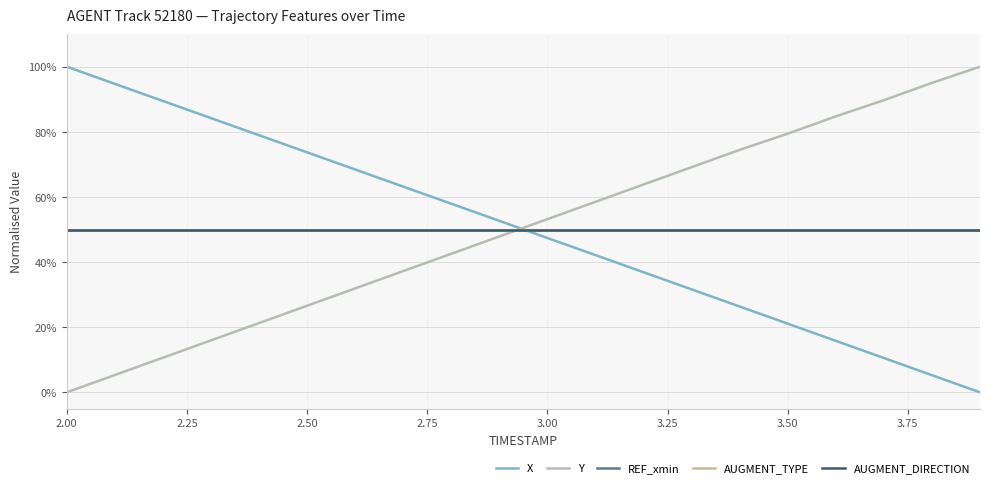

Does the chart display data point markers on the line(s)?

No